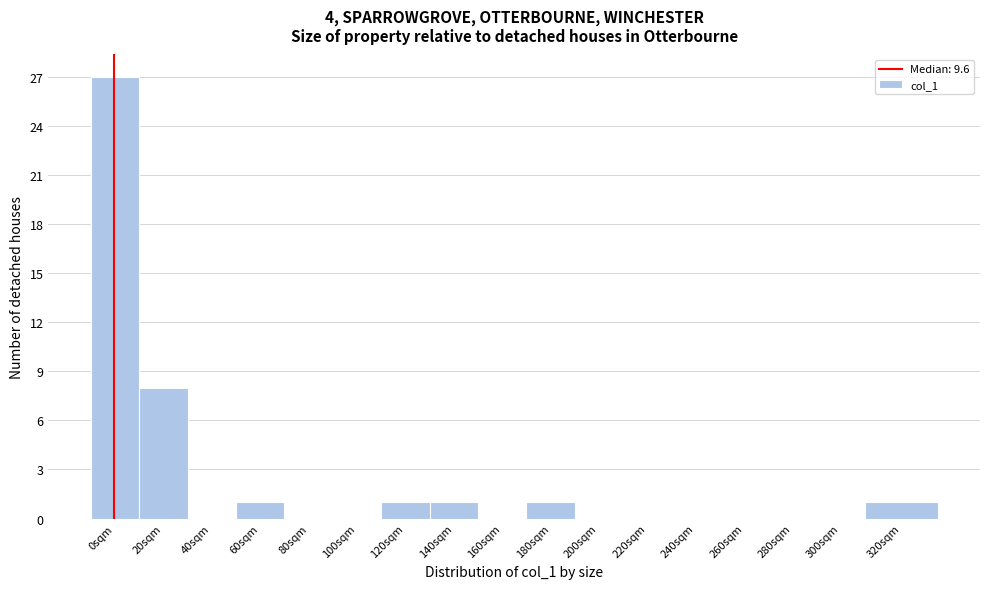

Reading right to left, extract all data points from this chart.

320sqm=1	300sqm=0	280sqm=0	260sqm=0	240sqm=0	220sqm=0	200sqm=0	180sqm=1	160sqm=0	140sqm=1	120sqm=1	100sqm=0	80sqm=0	60sqm=1	40sqm=0	20sqm=8	0sqm=27